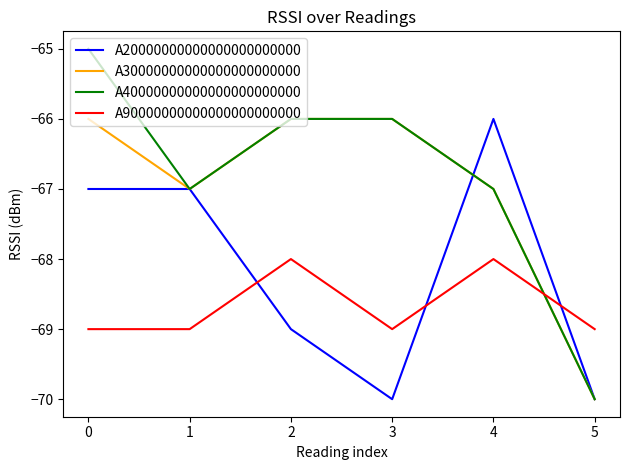

Which series has the largest total across all categories?

A40000000000000000000000